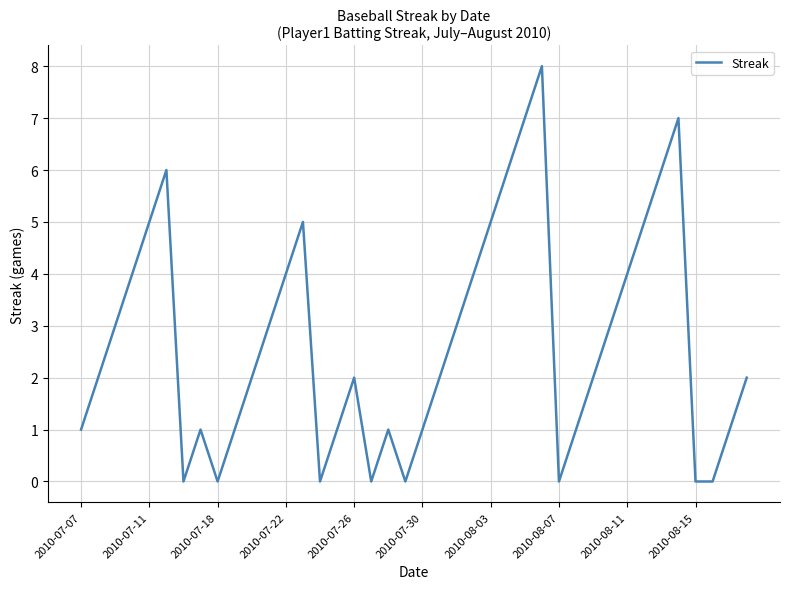

How many values are between 1 and 5?

26